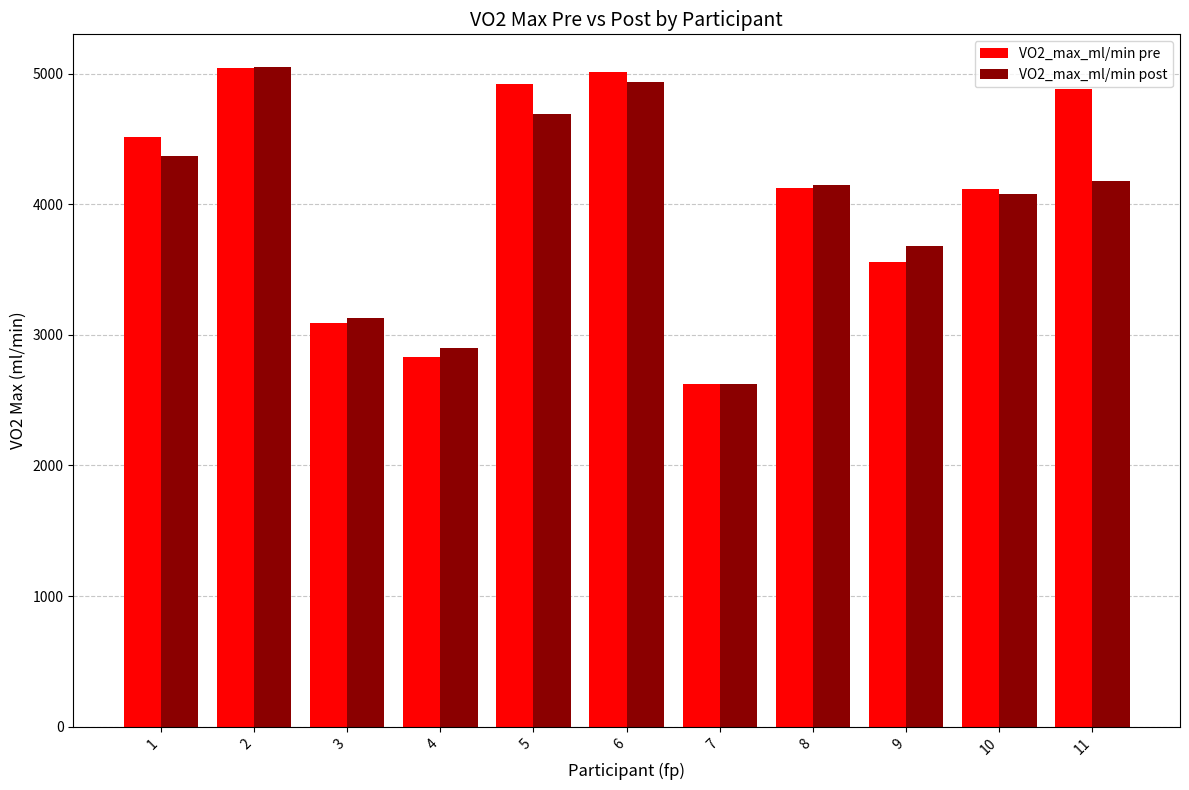

What are all the series names shown in the legend?

VO2_max_ml/min pre, VO2_max_ml/min post